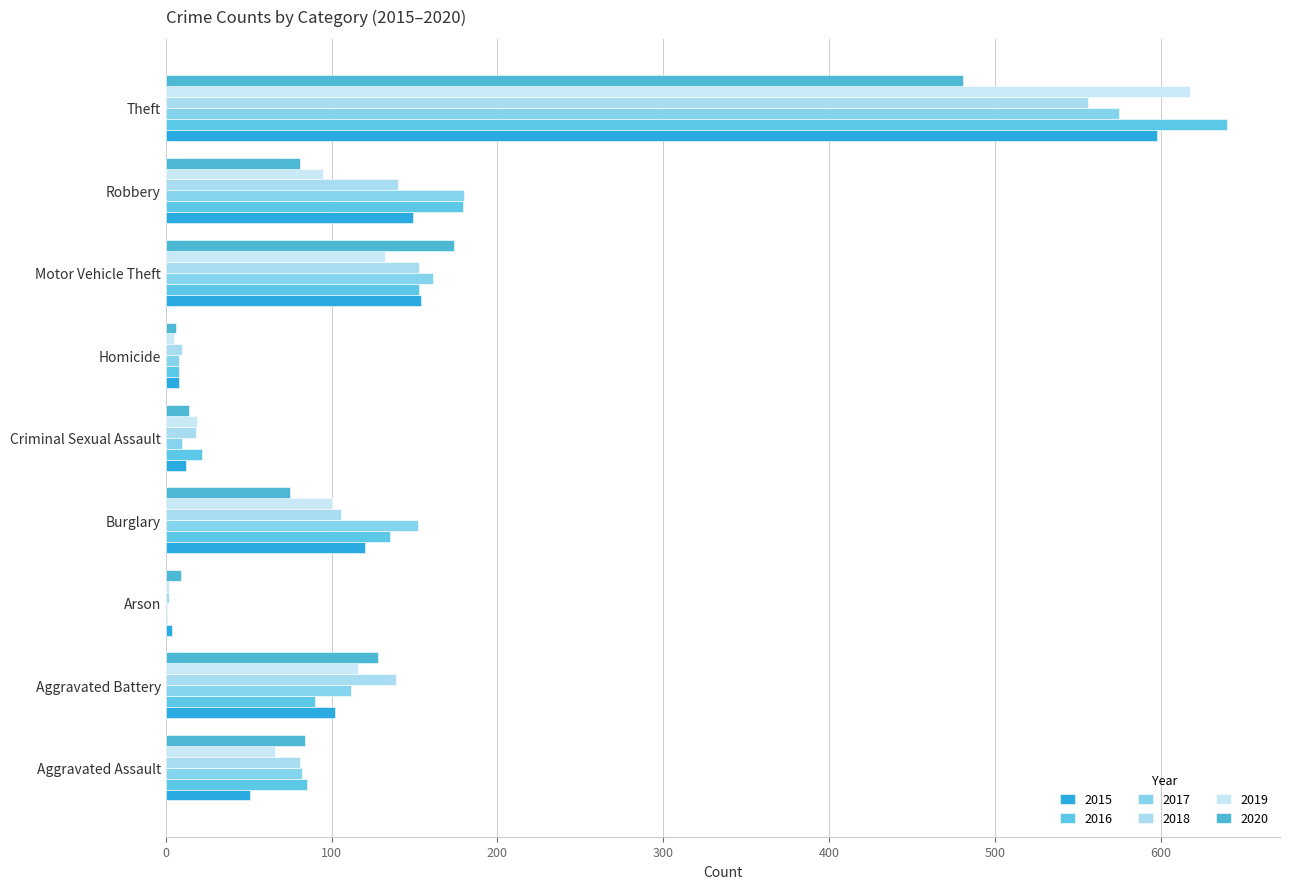

At which label does 2019 first exceed 95?

Aggravated Battery